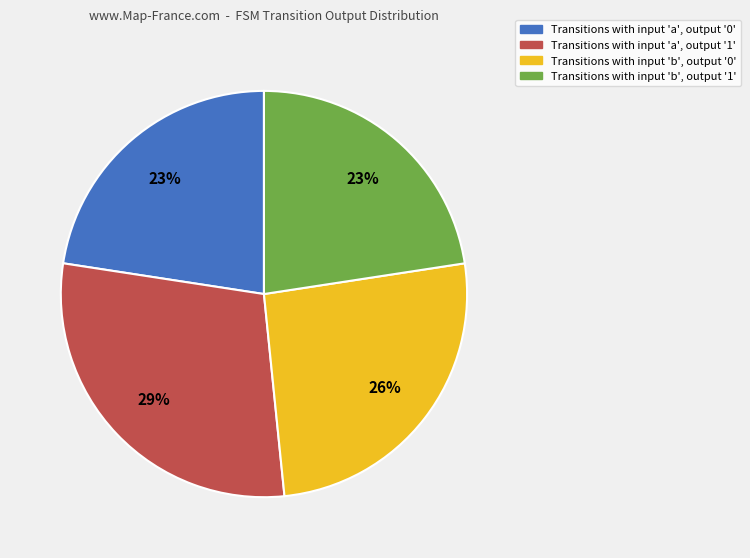

Is there a majority slice in this chart?

No